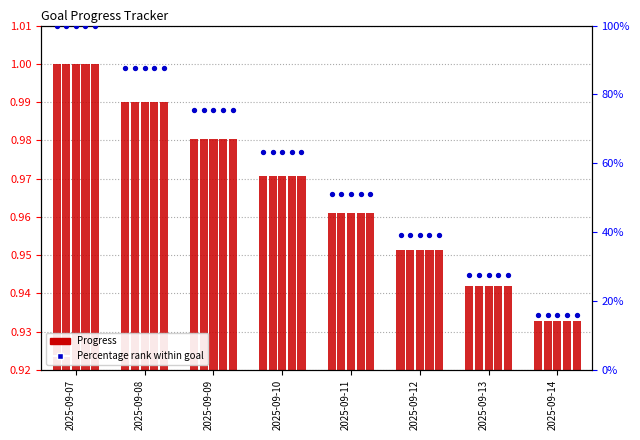

Which series reaches the minimum Y coordinate?

Progress